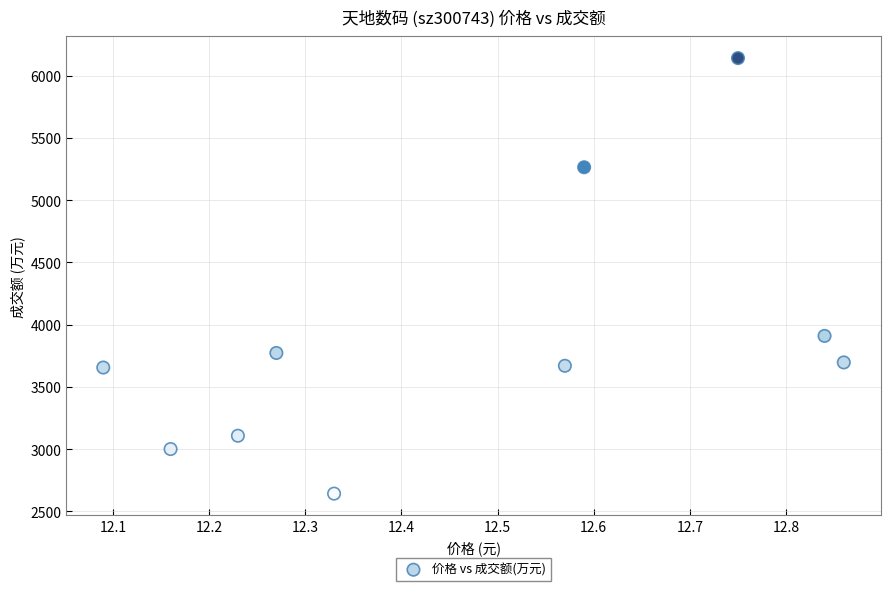

What Y value in the scatter plot is closest to 4391?

3909